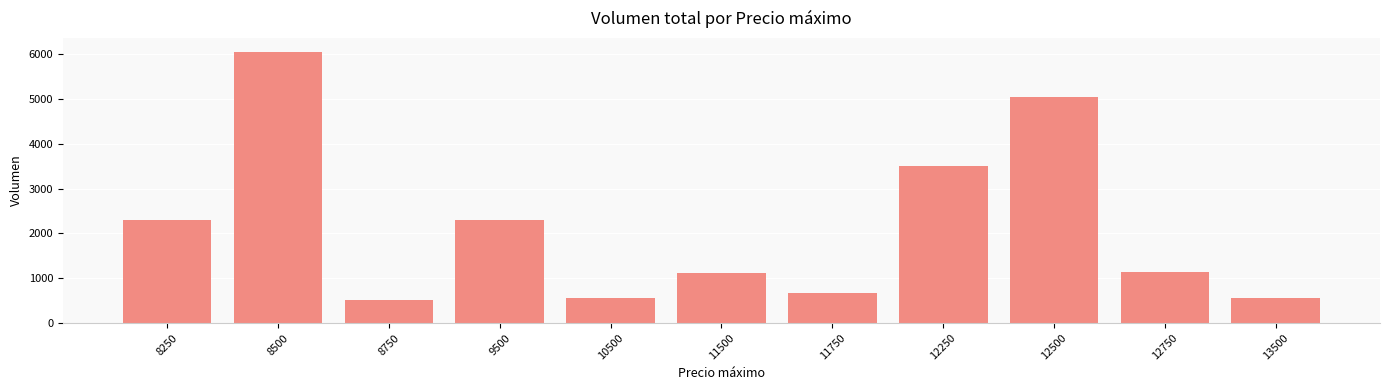

What is the ratio of the value at 9500 to the value at 12250?

0.7